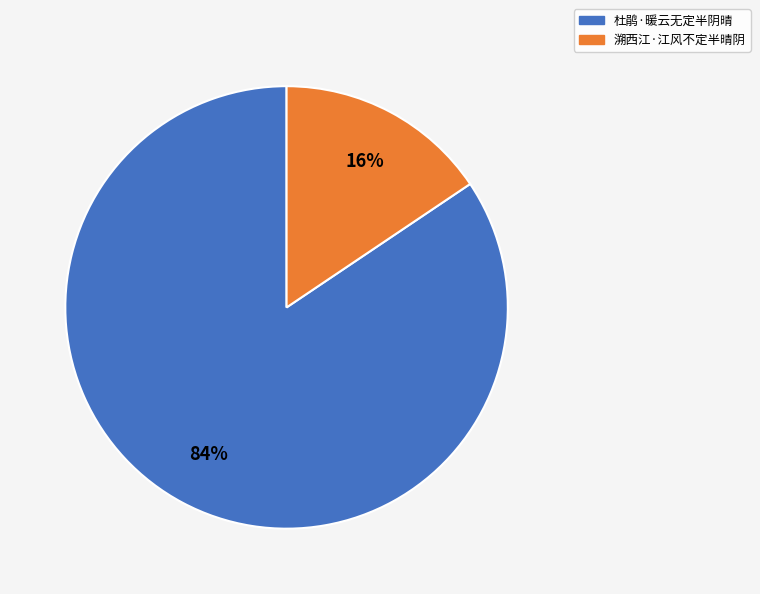

Do 杜鹃·暖云无定半阴晴 and 溯西江·江风不定半晴阴 together represent more than half of the pie?

Yes